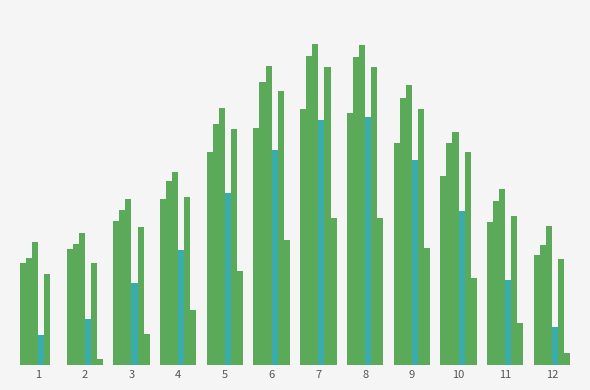

Are the bars grouped side by side (vs. stacked)?

Yes